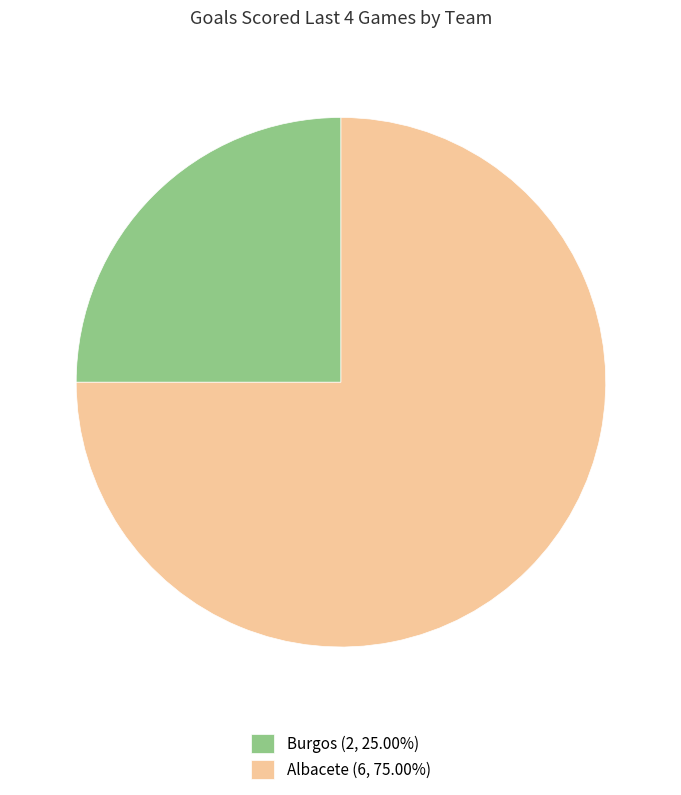

Is it true that Burgos is 25% of the pie?

True